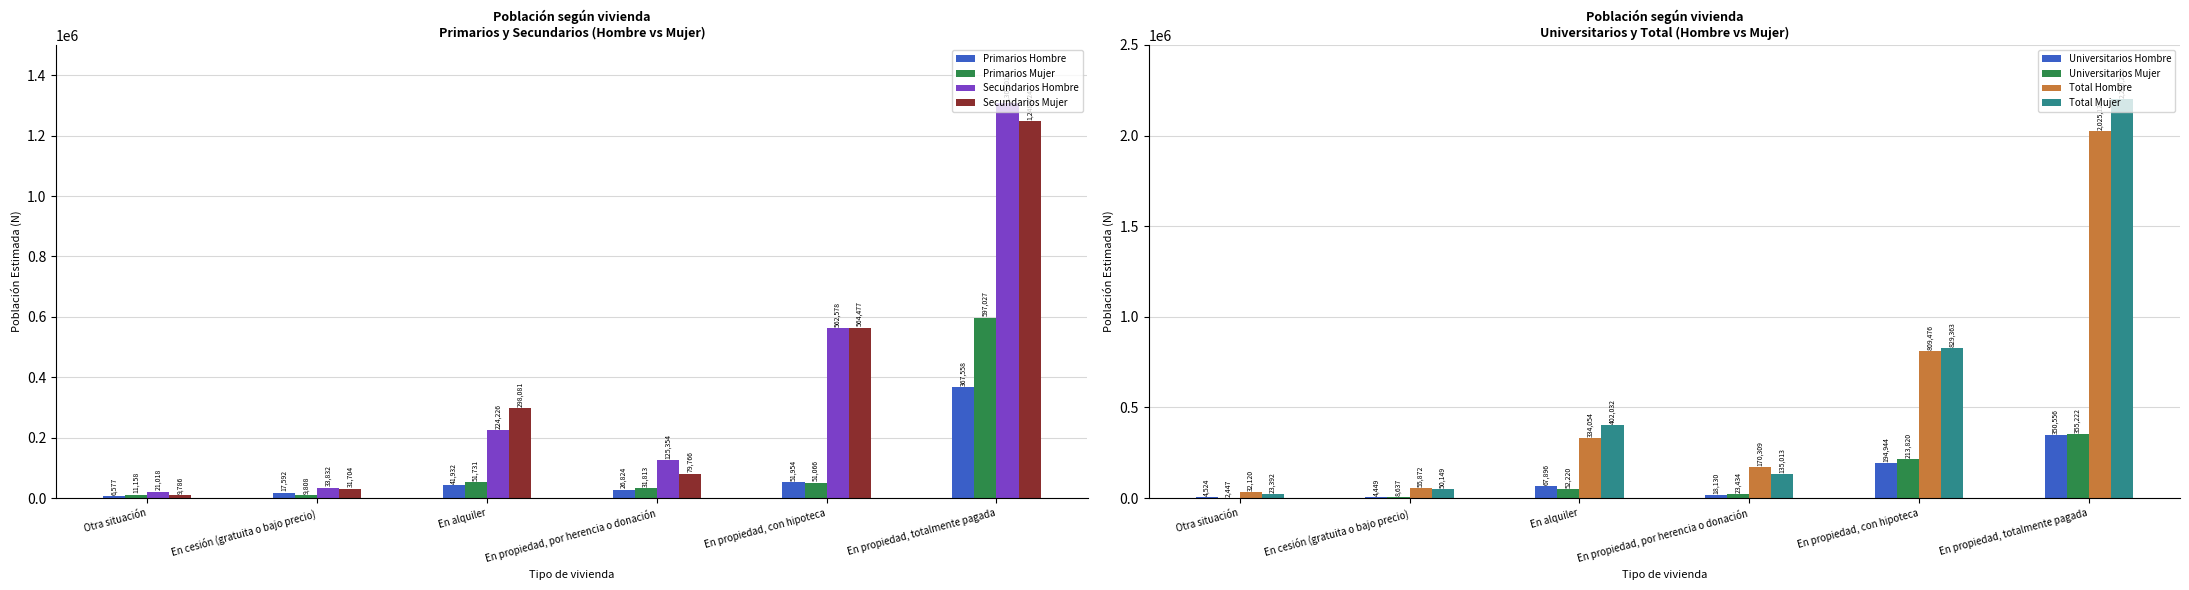

What is the approximate value of Secundarios Hombre at En propiedad, por herencia o donación, to the nearest 50?

125350